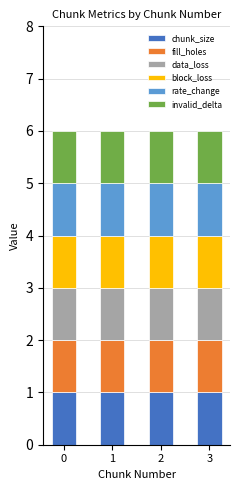

Which series has the largest range (max minus min)?

chunk_size